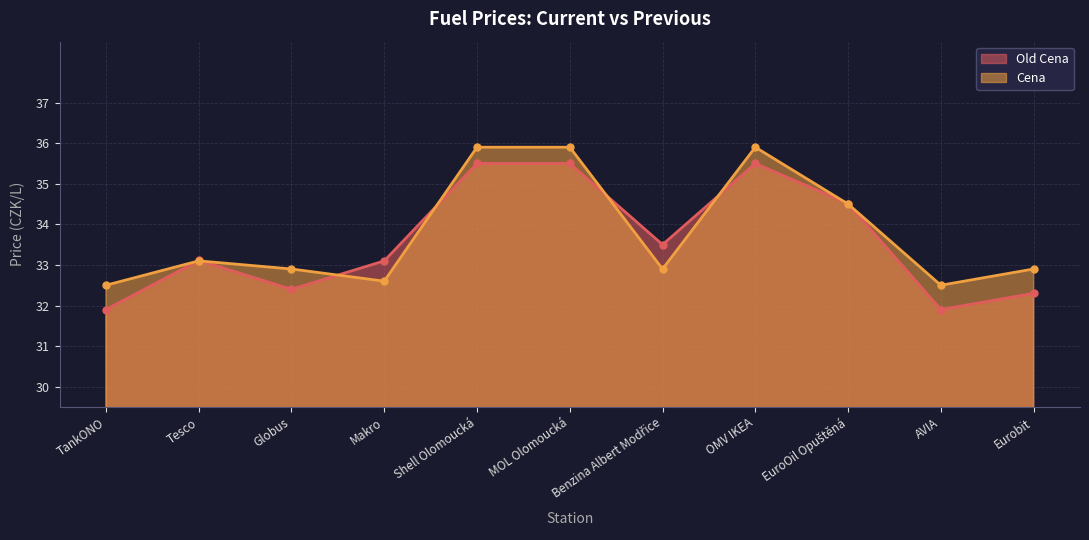

What is the label of the 3rd point from the left?

Globus